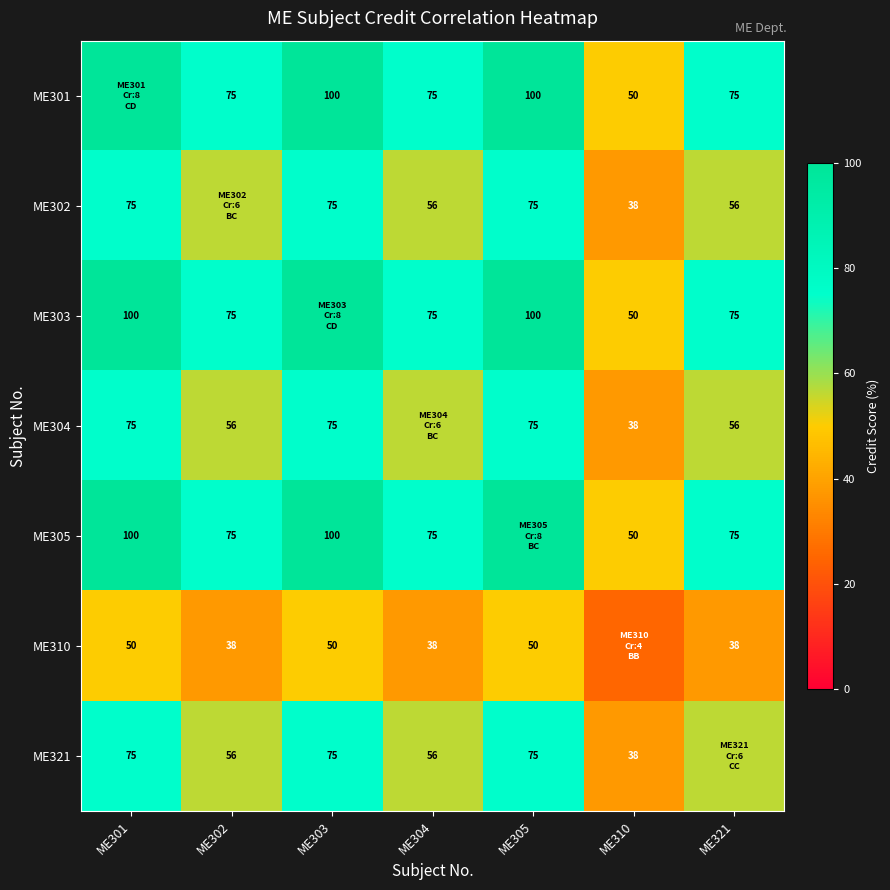

Is the value of ME301 at ME303 greater than the value of ME305 at ME304?

Yes